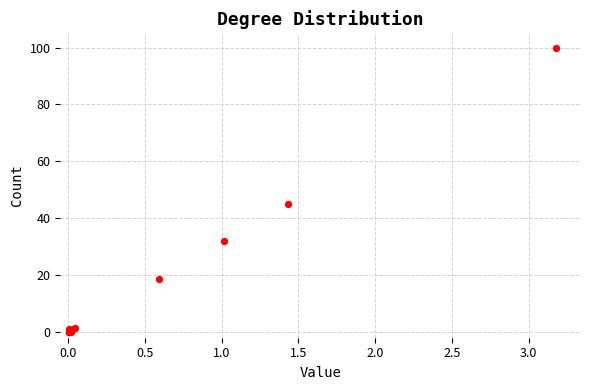

What Y value in the scatter plot is closest to 50?

45.1